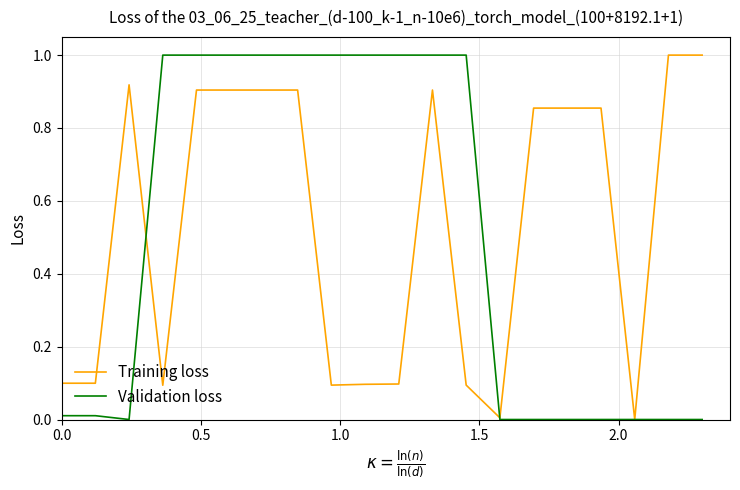

What is the maximum value for Validation loss?

1.0